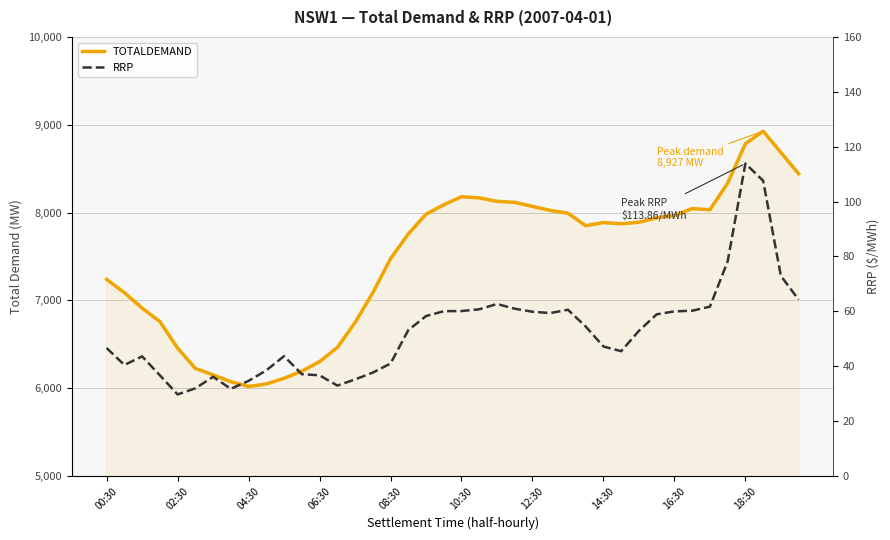

The TOTALDEMAND series shows 7966.9 at 16:30. True or false?

True